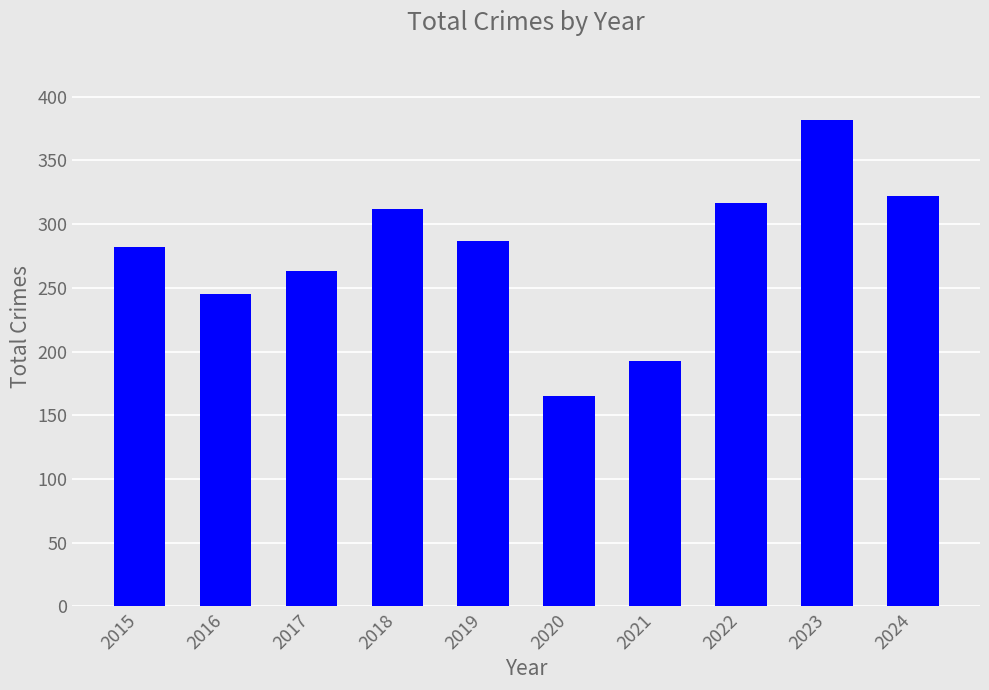

Between 2019 and 2022, which is larger?

2022